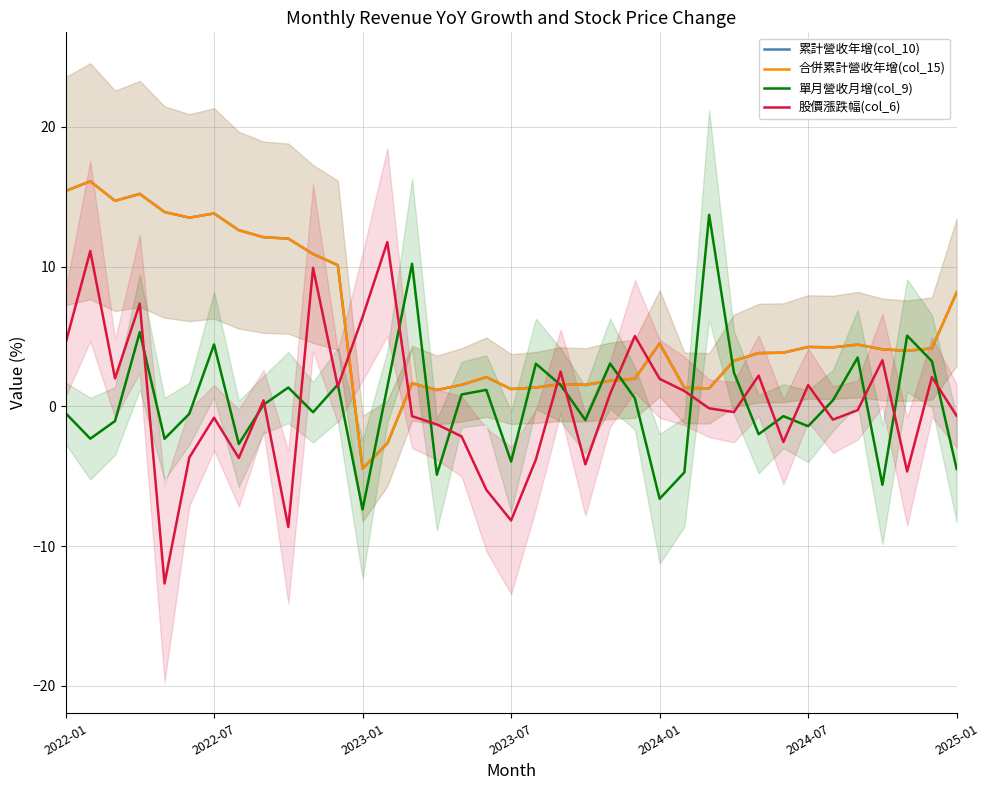

What is the difference between the maximum and minimum values in the 累計營收年增(col_10) series?

20.6